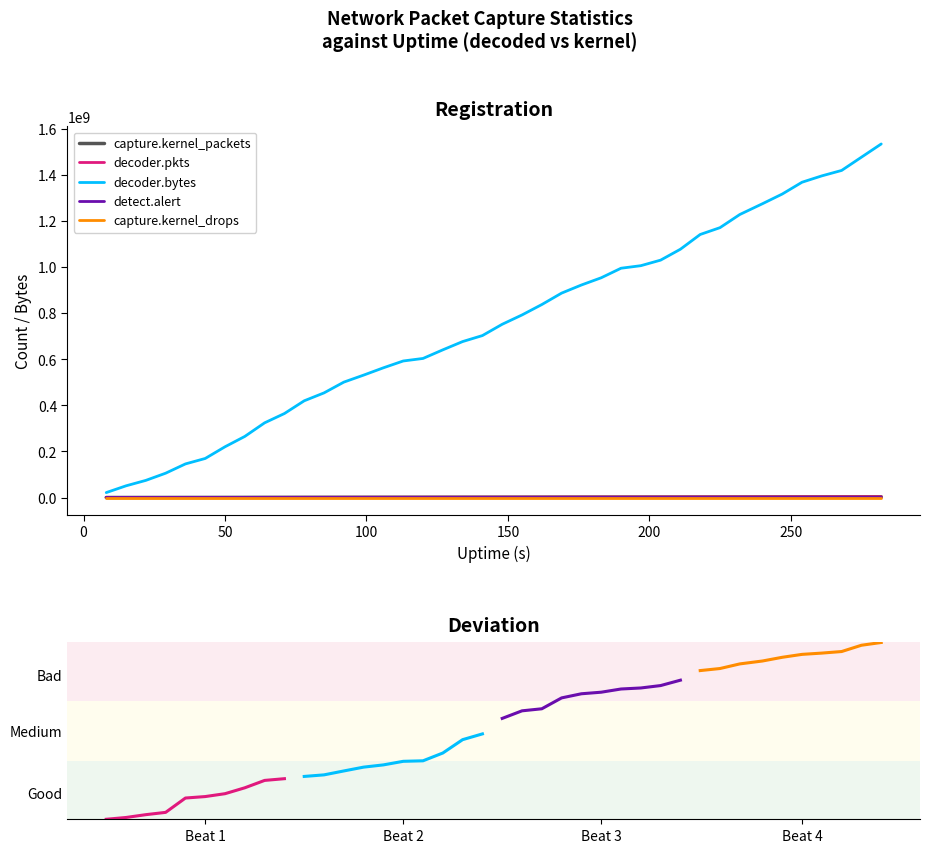

True or false: capture.kernel_packets and decoder.pkts cross at least once.

False